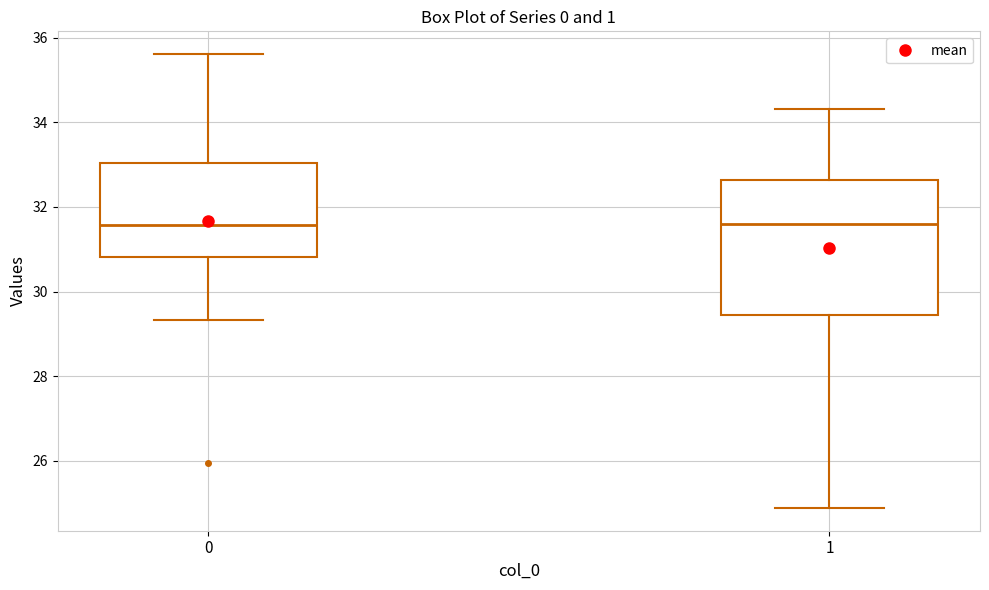

Comparing the boxes themselves (not the whiskers), which one is the tallest?

1